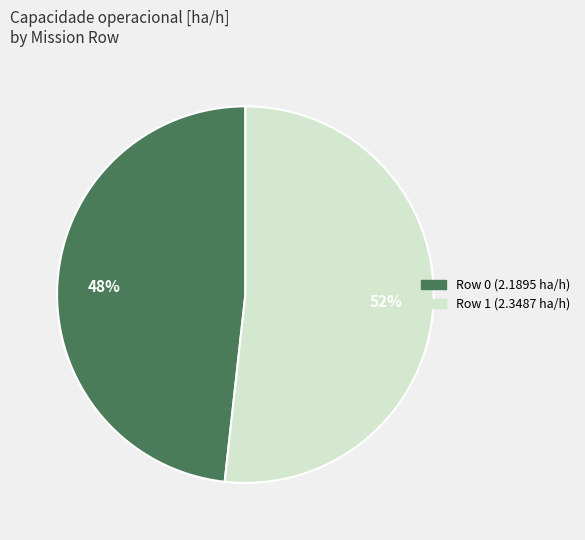

Is it true that Row 0 is 48% of the pie?

True